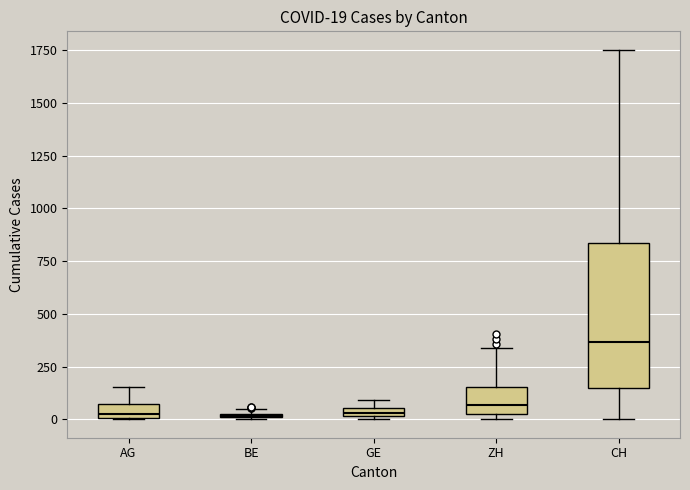

Which box is the tallest, from its lower edge to its upper edge?

CH